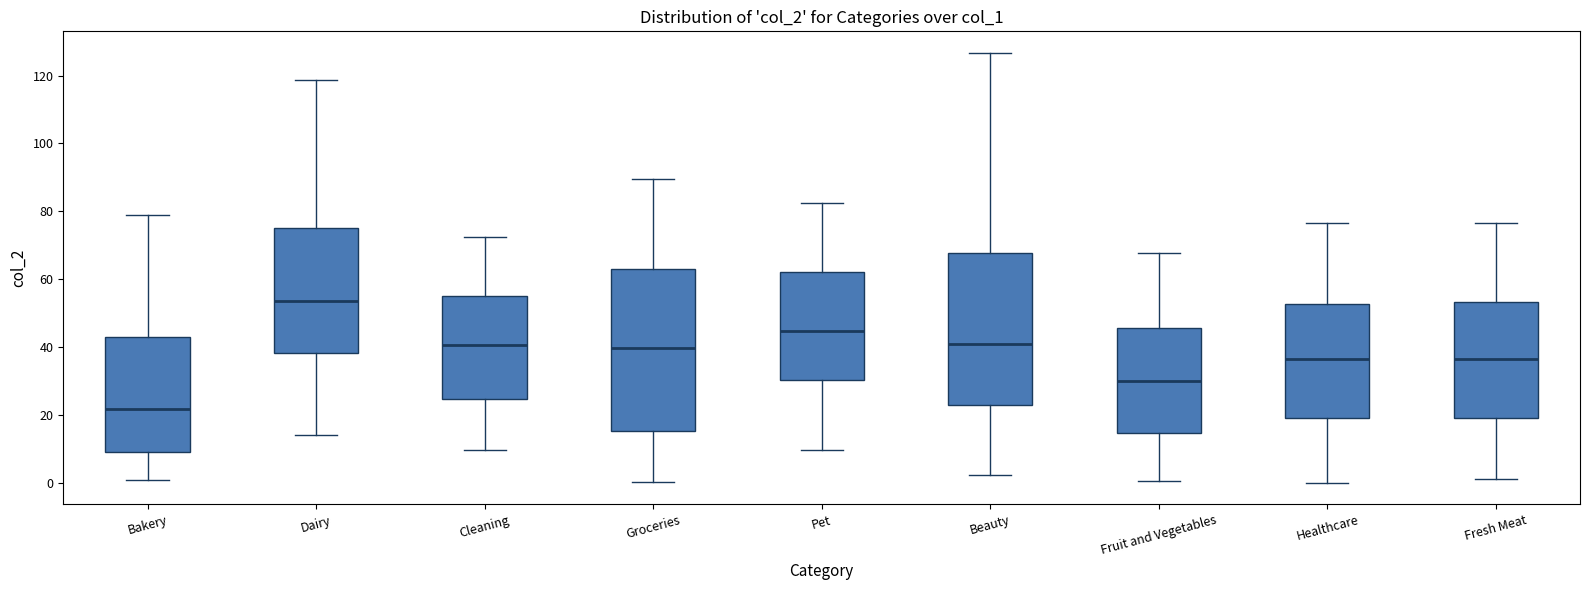

Reading left to right, read every box against the y-axis: the position of its median line, the range the box covers, and the ends of its whiskers. The values are not printed on the chart, so give them approximately, as read against the axis.

Bakery: median 22, box 10 to 44, whiskers 2 to 78
Dairy: median 54, box 38 to 76, whiskers 14 to 118
Cleaning: median 40, box 24 to 56, whiskers 10 to 72
Groceries: median 40, box 16 to 62, whiskers 0 to 90
Pet: median 44, box 30 to 62, whiskers 10 to 82
Beauty: median 40, box 24 to 68, whiskers 2 to 126
Fruit and Vegetables: median 30, box 14 to 46, whiskers 0 to 68
Healthcare: median 36, box 20 to 52, whiskers 0 to 76
Fresh Meat: median 36, box 20 to 54, whiskers 2 to 76